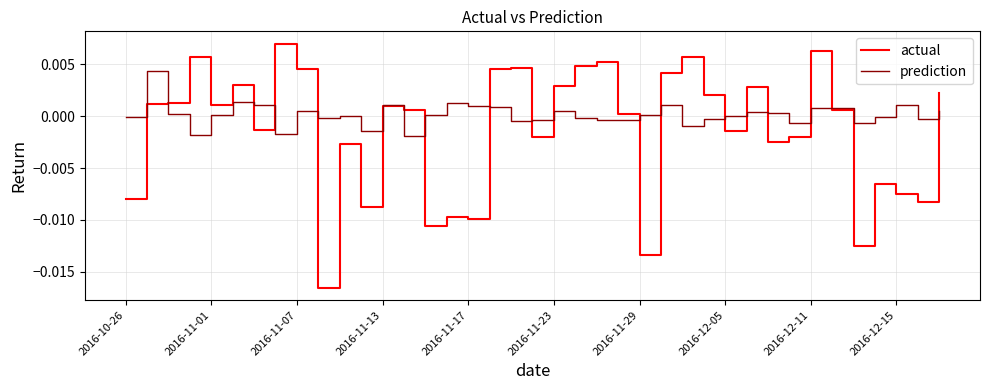

What is the sum of all actual values?

-0.1